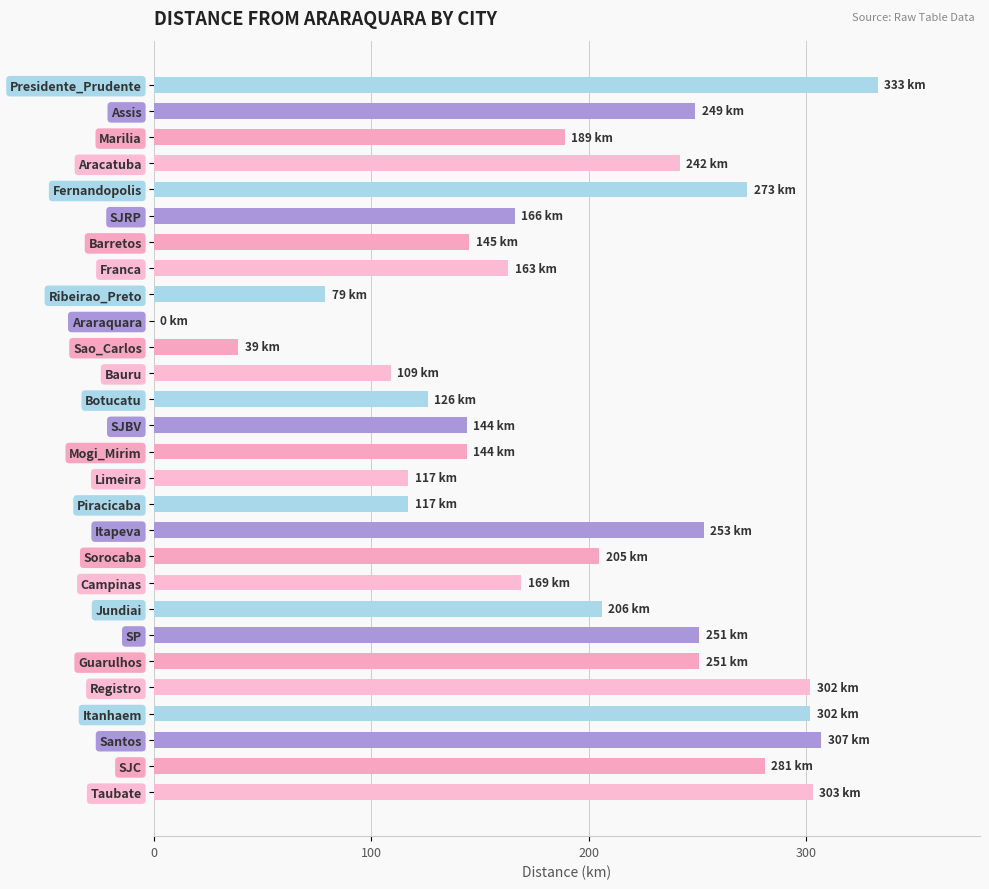

What is the change in value from Araraquara to Piracicaba?

+117